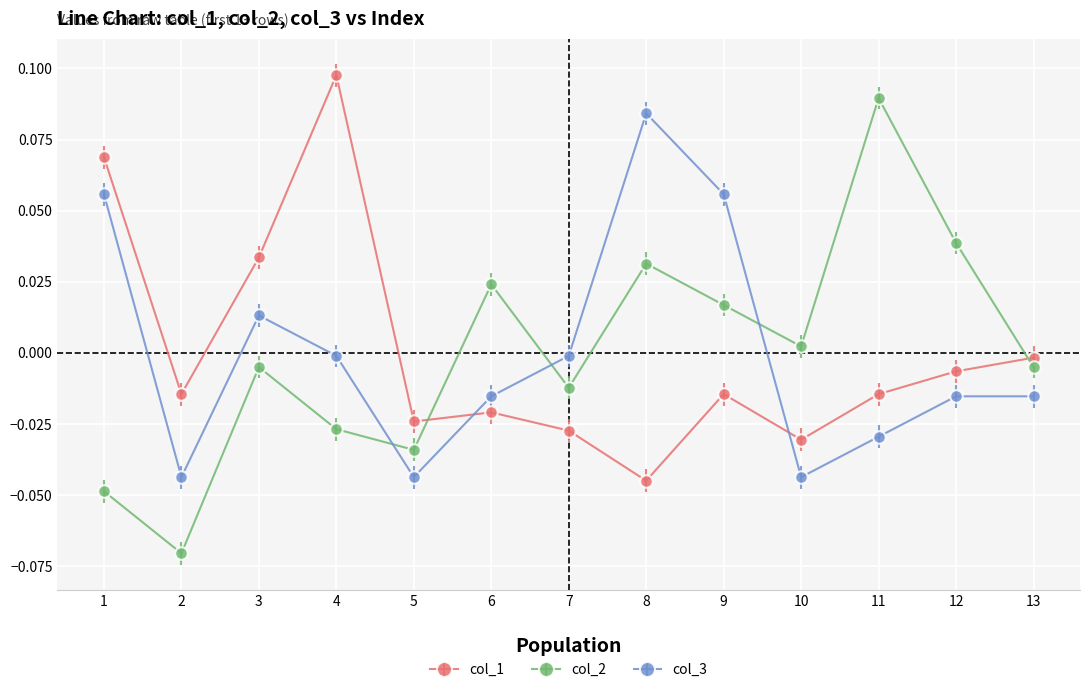

Which series has the widest spread of values?

col_2